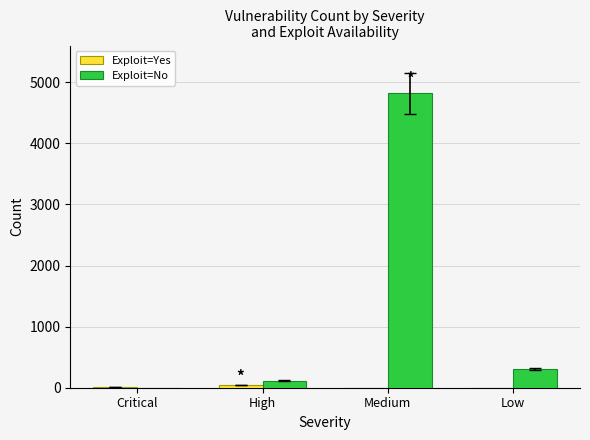

Is it true that Exploit=No equals 495 at Low?

False